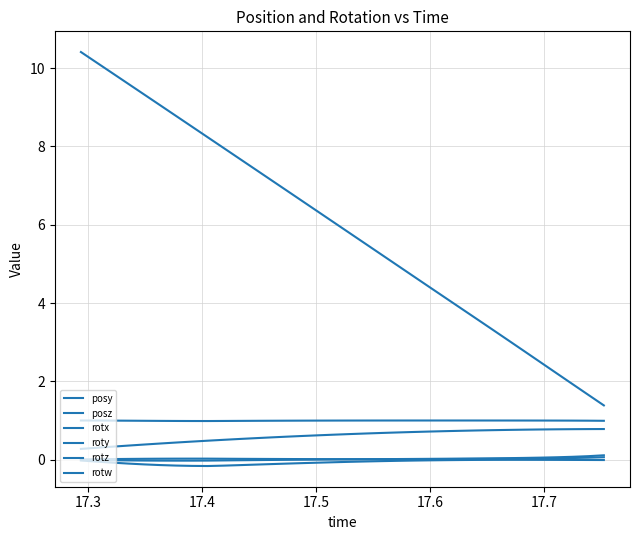

At how many categories does at least one series exceed 8?

9